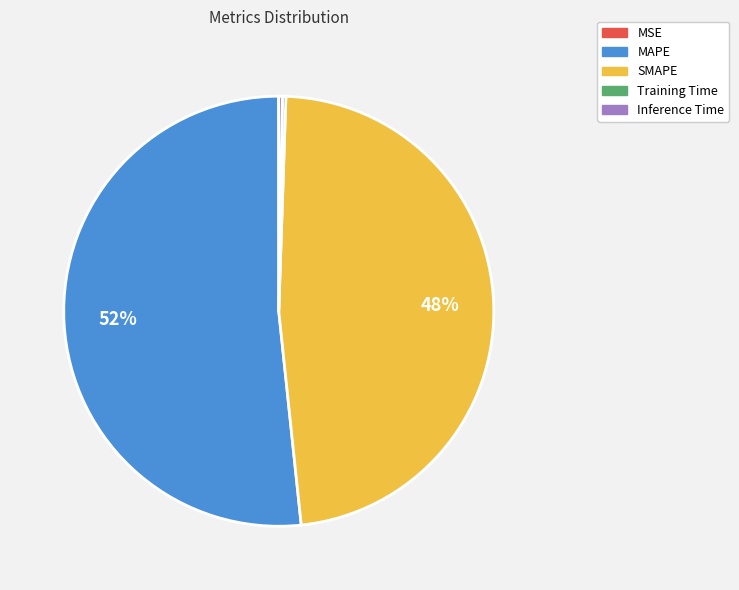

To the nearest percent, what is the average slice percentage?

20%